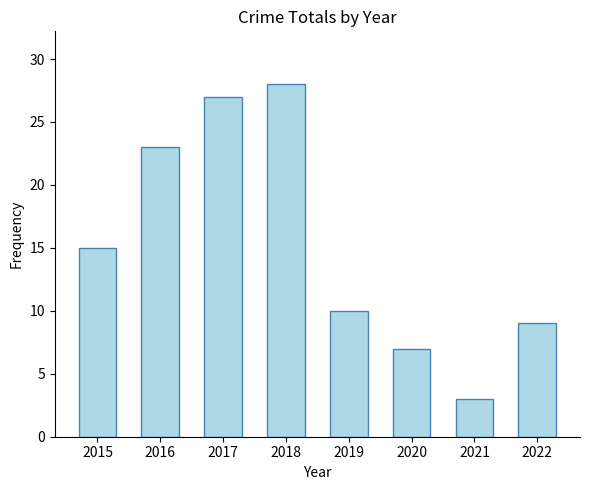

What is the greatest value displayed?

28